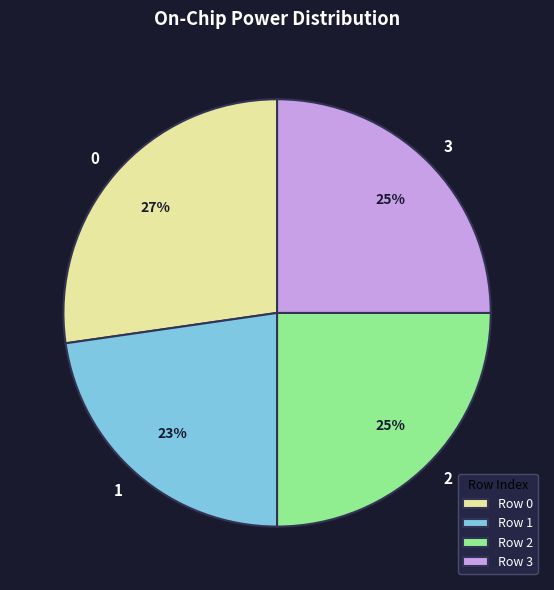

How many segments does this pie chart have?

4